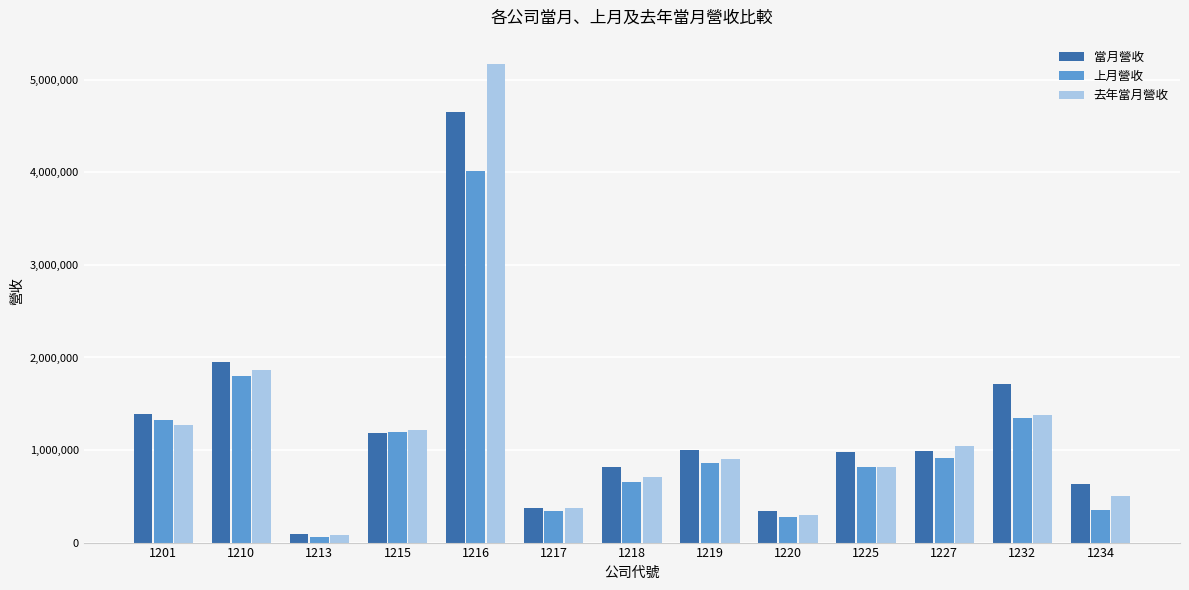

At which label does 上月營收 reach its minimum?

1213